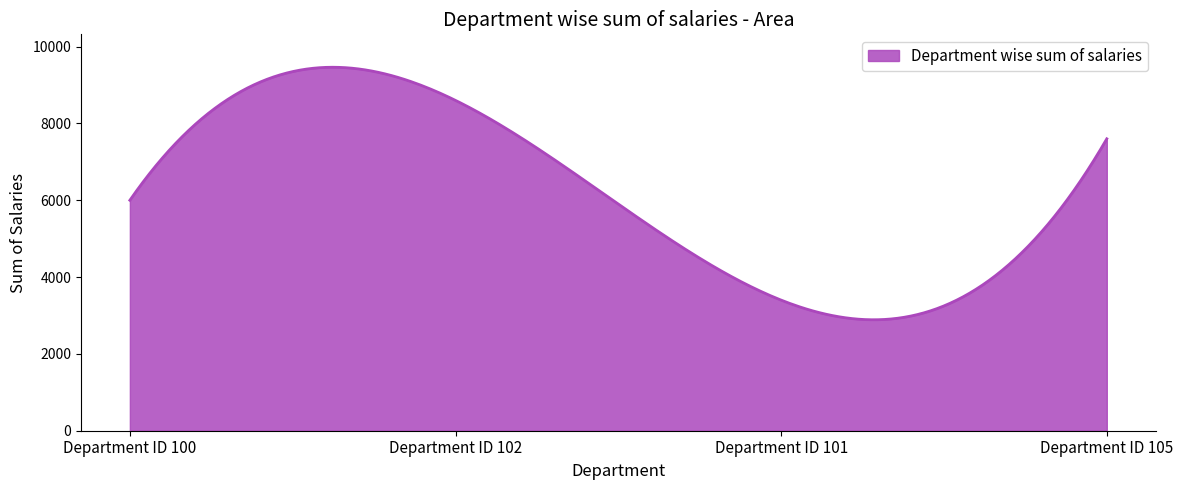

What is the maximum value shown in the chart?

9462.9